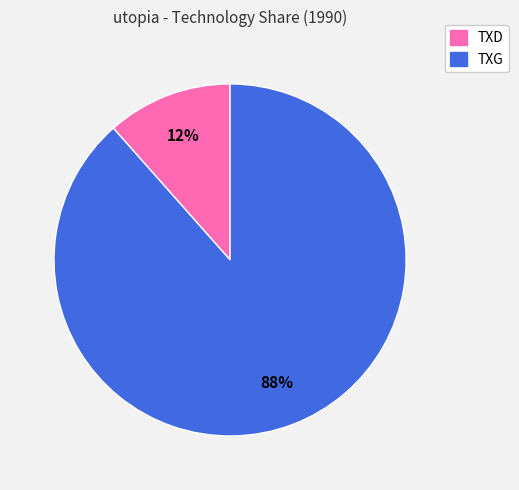

Approximately how many times larger is the value at TXD compared to TXG?

0.1